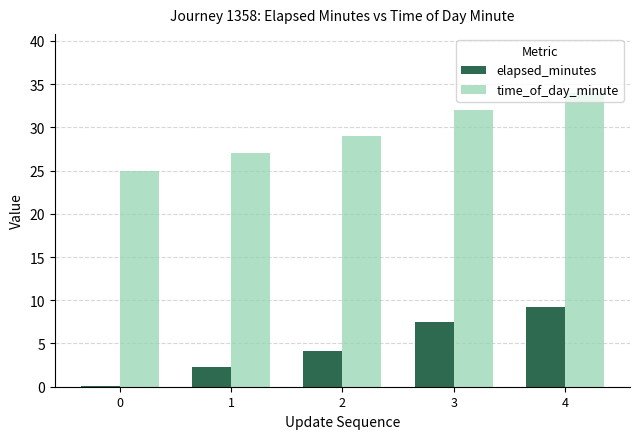

Reading left to right, transcribe all the data shown in this chart.

elapsed_minutes: 0=0.1	1=2.3	2=4.2	3=7.5	4=9.2
time_of_day_minute: 0=25.0	1=27.0	2=29.0	3=32.0	4=34.0